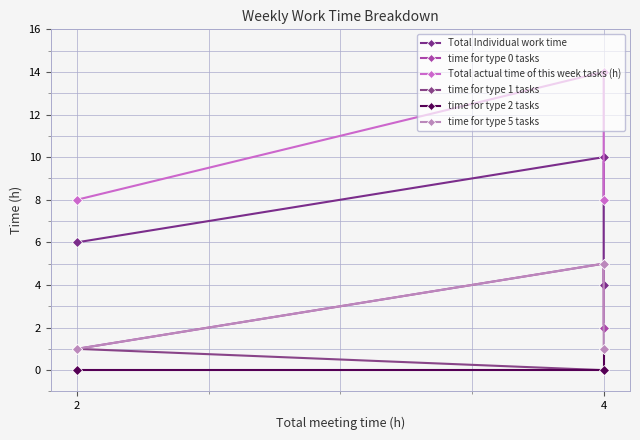

At which label is time for type 5 tasks closest to 3?

4